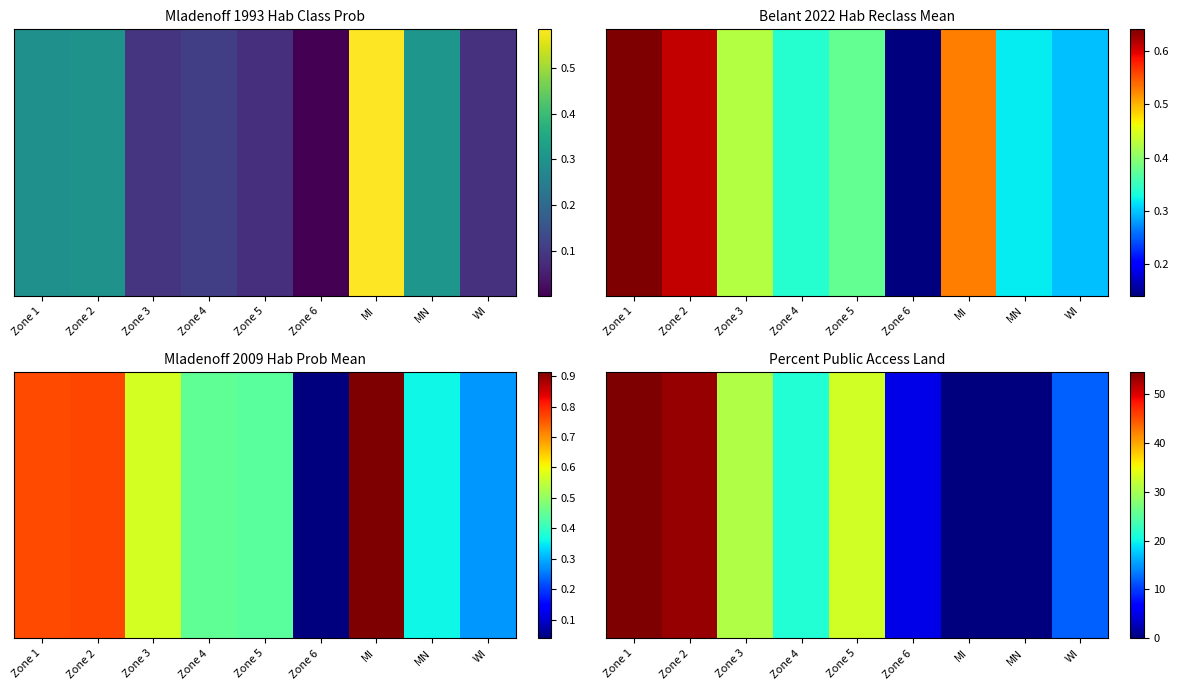

What is the ratio of the value at WI to the value at Zone 6?

2.4